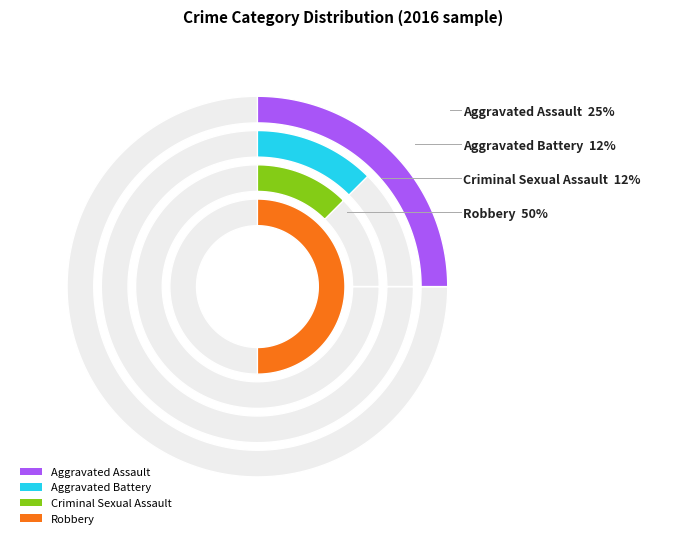

What percentage is NOT represented by Robbery?

50.0%